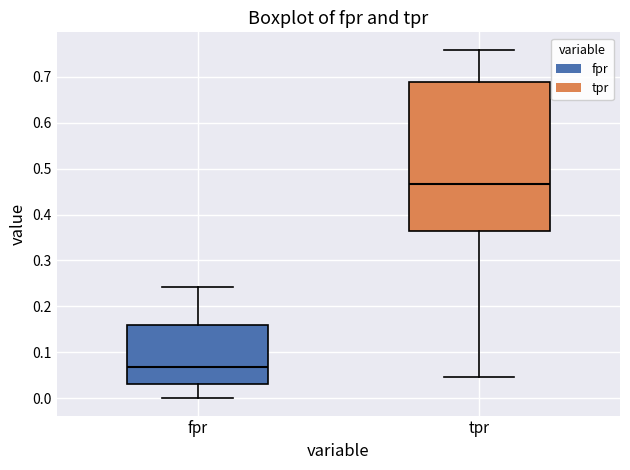

Which box is the tallest, from its lower edge to its upper edge?

tpr